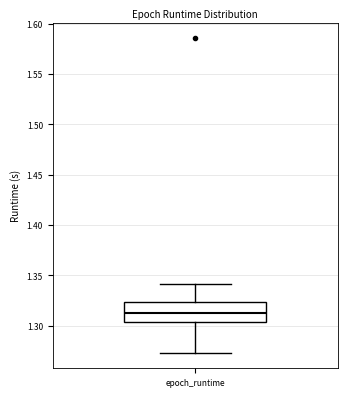

Read this box plot against the y-axis: the position of the median line, the range covered by the box, and the ends of both whiskers. The values are not printed on the chart, so give them approximately, as read against the axis.

median 1.310, box 1.305 to 1.325, whiskers 1.275 to 1.340